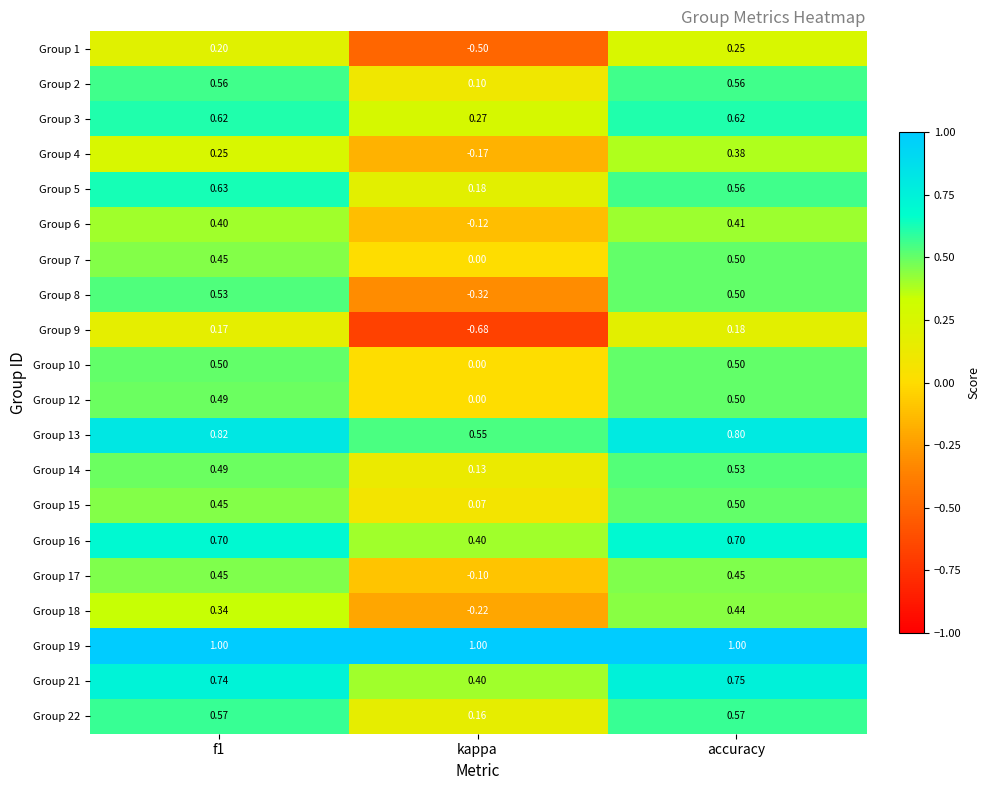

Is the value of Group 12 at accuracy greater than the value of Group 22 at kappa?

Yes